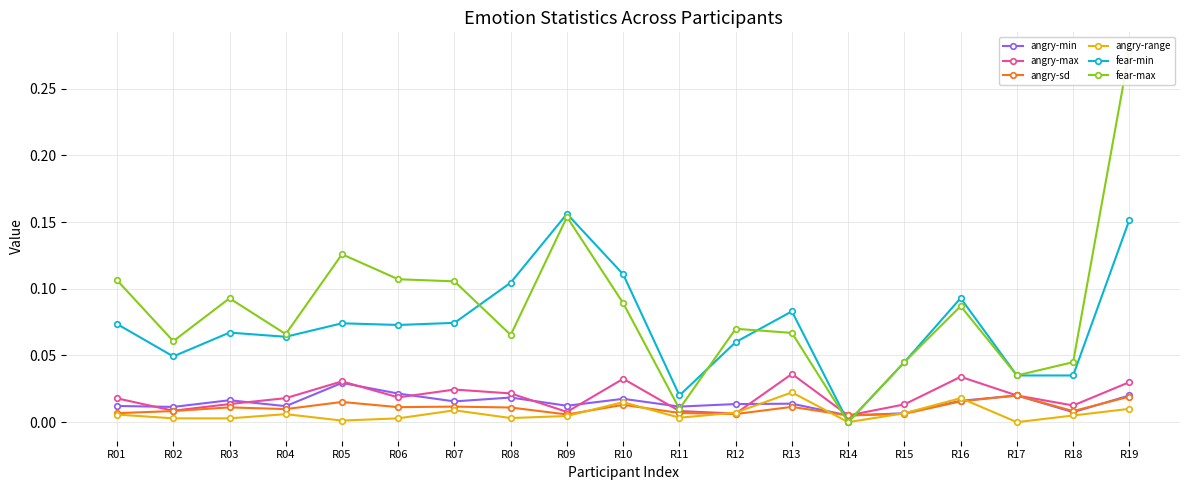

Reading left to right, transcribe all the data shown in this chart.

angry-min: R01=0.0	R02=0.0	R03=0.0	R04=0.0	R05=0.0	R06=0.0	R07=0.0	R08=0.0	R09=0.0	R10=0.0	R11=0.0	R12=0.0	R13=0.0	R14=0.0	R15=0.0	R16=0.0	R17=0.0	R18=0.0	R19=0.0
angry-max: R01=0.0	R02=0.0	R03=0.0	R04=0.0	R05=0.0	R06=0.0	R07=0.0	R08=0.0	R09=0.0	R10=0.0	R11=0.0	R12=0.0	R13=0.0	R14=0.0	R15=0.0	R16=0.0	R17=0.0	R18=0.0	R19=0.0
angry-sd: R01=0.0	R02=0.0	R03=0.0	R04=0.0	R05=0.0	R06=0.0	R07=0.0	R08=0.0	R09=0.0	R10=0.0	R11=0.0	R12=0.0	R13=0.0	R14=0.0	R15=0.0	R16=0.0	R17=0.0	R18=0.0	R19=0.0
angry-range: R01=0.0	R02=0.0	R03=0.0	R04=0.0	R05=0.0	R06=0.0	R07=0.0	R08=0.0	R09=0.0	R10=0.0	R11=0.0	R12=0.0	R13=0.0	R14=0.0	R15=0.0	R16=0.0	R17=0.0	R18=0.0	R19=0.0
fear-min: R01=0.1	R02=0.0	R03=0.1	R04=0.1	R05=0.1	R06=0.1	R07=0.1	R08=0.1	R09=0.2	R10=0.1	R11=0.0	R12=0.1	R13=0.1	R14=0.0	R15=0.0	R16=0.1	R17=0.0	R18=0.0	R19=0.2
fear-max: R01=0.1	R02=0.1	R03=0.1	R04=0.1	R05=0.1	R06=0.1	R07=0.1	R08=0.1	R09=0.2	R10=0.1	R11=0.0	R12=0.1	R13=0.1	R14=0.0	R15=0.0	R16=0.1	R17=0.0	R18=0.0	R19=0.3